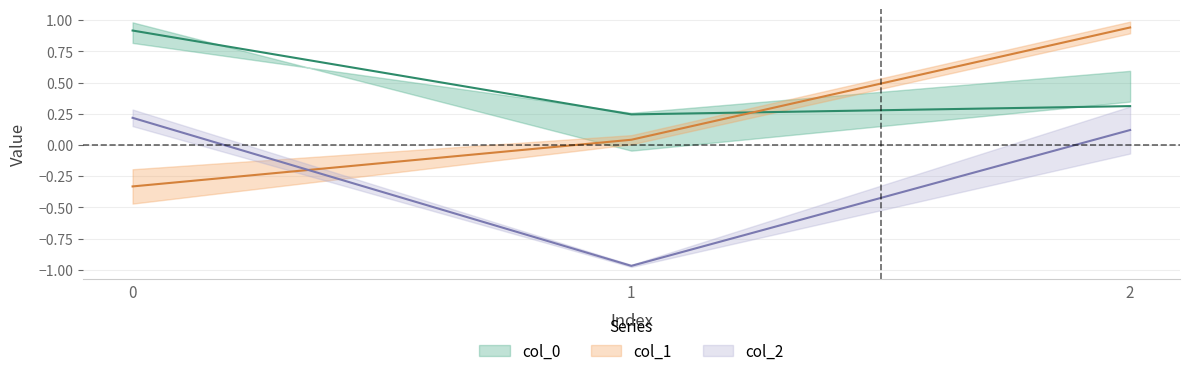

How many lines are shown in the chart?

3